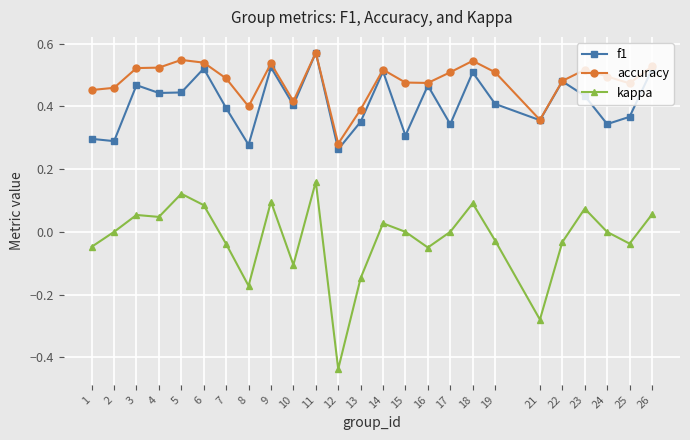

Rank the series at 1 from highest to lowest value.

accuracy, f1, kappa